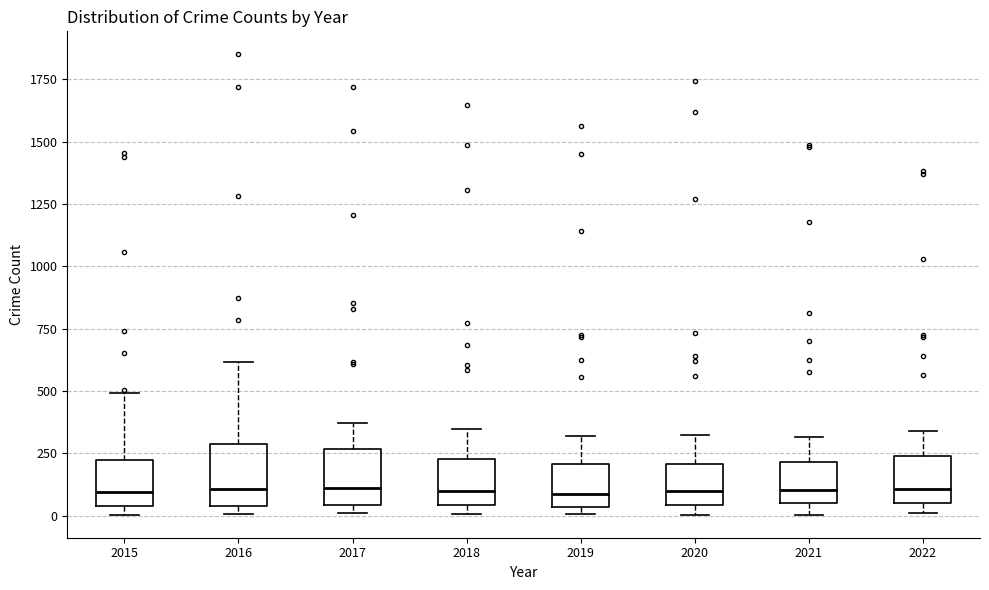

Where does the upper whisker of the box at x = 2017 end on the y-axis? The values are not printed on the chart, so give them approximately, as read against the axis.

350